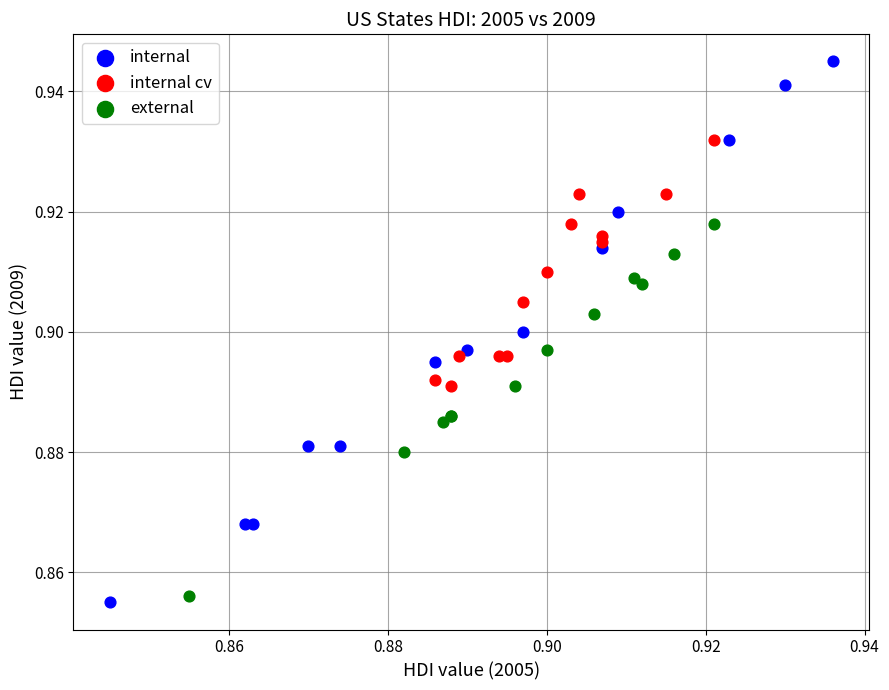

Which series contains the highest Y value?

internal